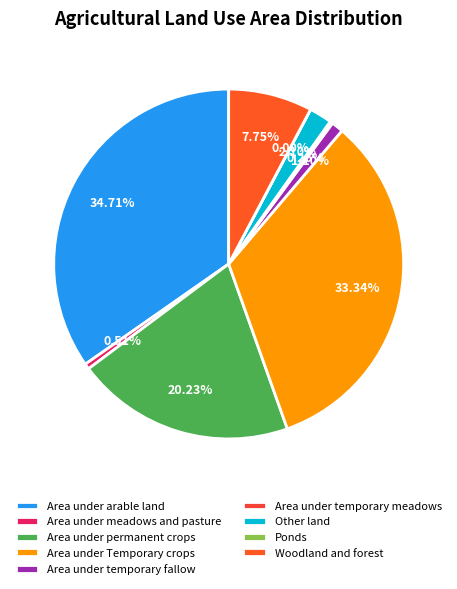

Which slice is the largest?

Area under arable land